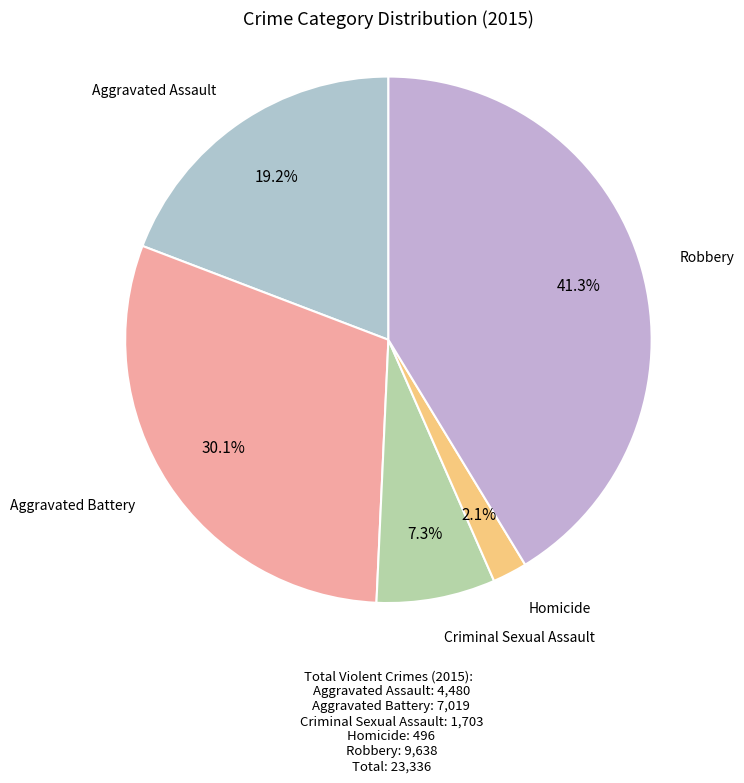

What is the largest slice in the pie chart?

Robbery